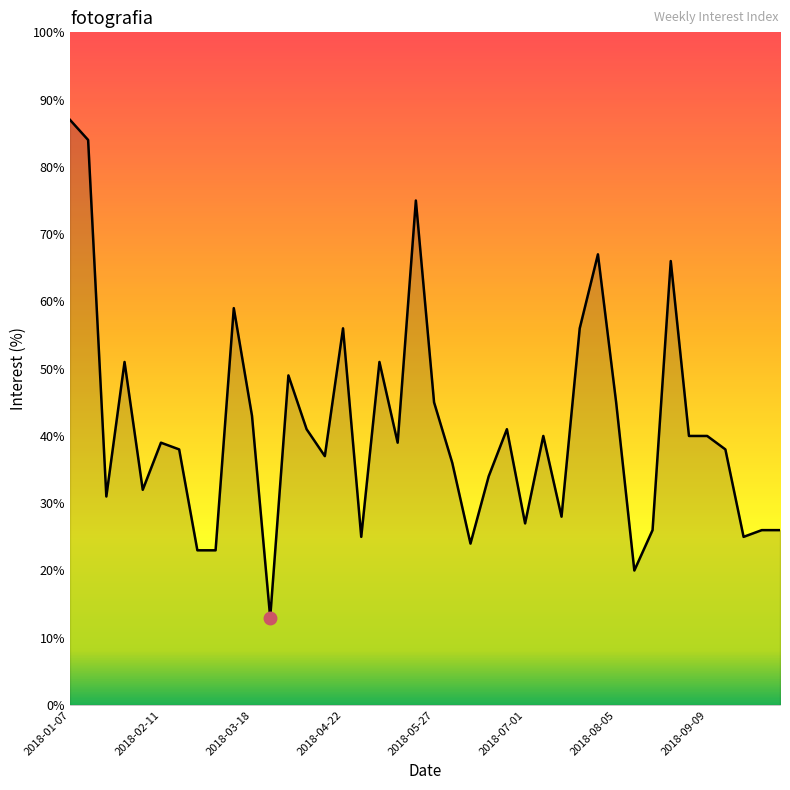

What is the difference between the maximum and minimum values?

74